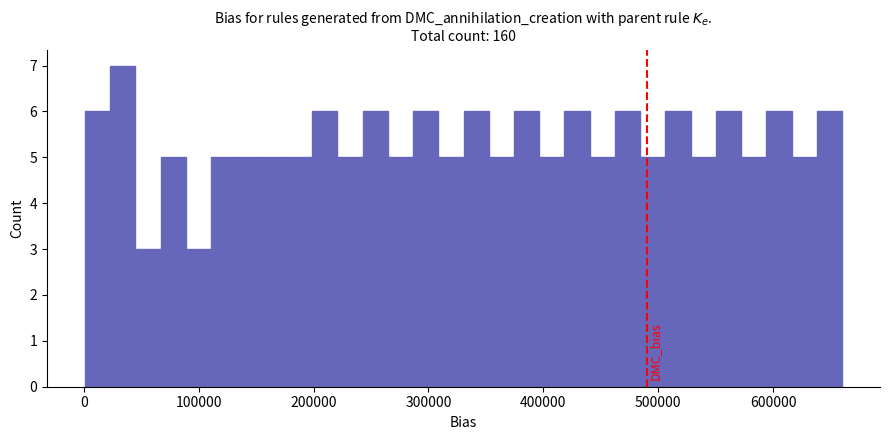

Around what value on the x-axis is the tallest bar? Give the approximate position of its centre, as read against the axis.

30000